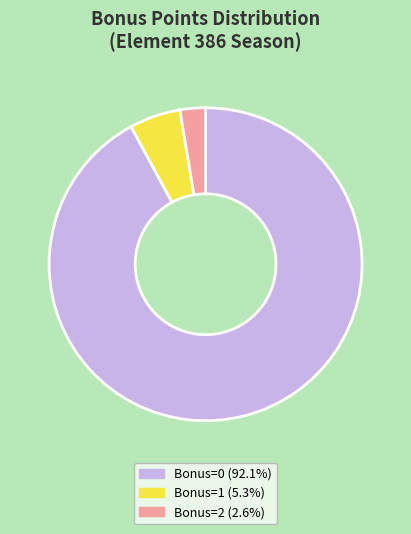

Count the number of slices in the pie.

3